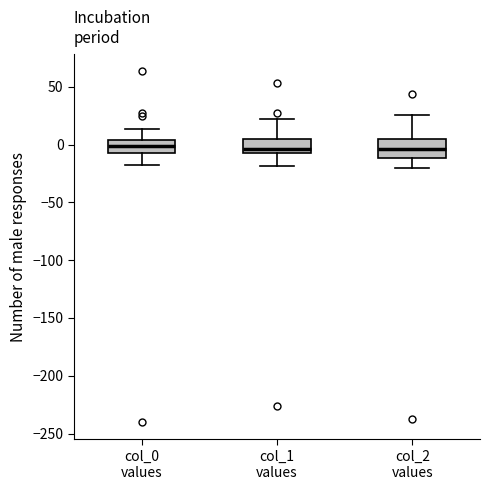

Where does the upper whisker of the box for col_2 values end on the y-axis? The values are not printed on the chart, so give them approximately, as read against the axis.

25